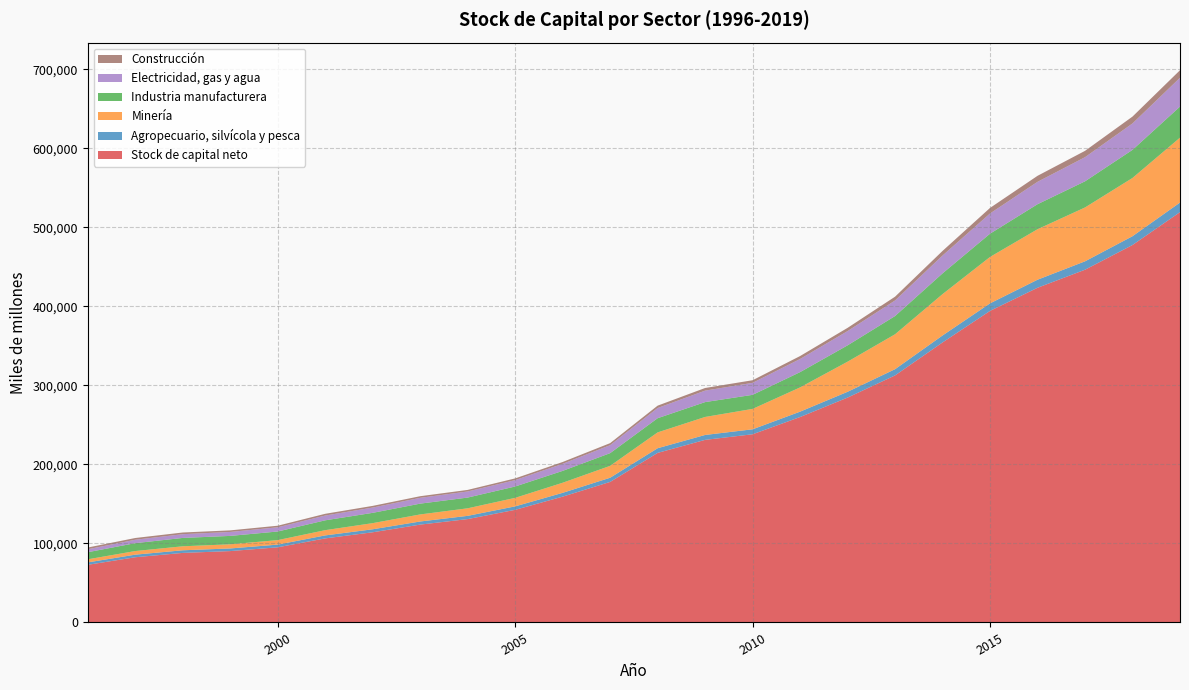

Reading left to right, what are all the values shown in this chart?

Stock de capital neto: 1996=72946	1997=82533	1998=88035	1999=90335	2000=95122	2001=106400	2002=114133	2003=123831	2004=130825	2005=142529	2006=159234	2007=177864	2008=214591	2009=231076	2010=238163	2011=259981	2012=284579	2013=312656	2014=354383	2015=394297	2016=423561	2017=446396	2018=477682	2019=519280
Agropecuario, silvícola y pesca: 1996=3073	1997=3273	1998=3317	1999=3330	2000=3399	2001=3777	2002=3796	2003=3949	2004=4101	2005=4389	2006=4813	2007=5282	2008=5904	2009=6214	2010=6288	2011=6808	2012=7332	2013=7876	2014=8802	2015=9533	2016=10187	2017=10623	2018=11125	2019=12101
Minería: 1996=3903	1997=4577	1998=5044	1999=5258	2000=5687	2001=6634	2002=7763	2003=8927	2004=9546	2005=10779	2006=12764	2007=15046	2008=20030	2009=22787	2010=25817	2011=30694	2012=38107	2013=44191	2014=52353	2015=58736	2016=63903	2017=68160	2018=73715	2019=82143
Industria manufacturera: 1996=8979	1997=9973	1998=10580	1999=10619	2000=10908	2001=12454	2002=13029	2003=13666	2004=13584	2005=14365	2006=15023	2007=16077	2008=17962	2009=18796	2010=17791	2011=19325	2012=20656	2013=23066	2014=26252	2015=29442	2016=31645	2017=33083	2018=35562	2019=39309
Electricidad, gas y agua: 1996=3748	1997=4334	1998=4736	1999=5004	2000=5317	2001=6068	2002=6683	2003=7345	2004=7707	2005=8076	2006=8933	2007=10096	2008=12906	2009=14521	2010=15189	2011=16622	2012=18064	2013=19695	2014=22580	2015=25599	2016=28337	2017=30541	2018=33457	2019=36492
Construcción: 1996=2200	1997=2196	1998=2134	1999=1994	2000=2002	2001=2187	2002=2131	2003=2057	2004=1984	2005=2175	2006=2308	2007=2581	2008=2987	2009=3325	2010=3299	2011=3722	2012=4078	2013=4800	2014=5829	2015=7000	2016=7599	2017=8008	2018=8652	2019=9516